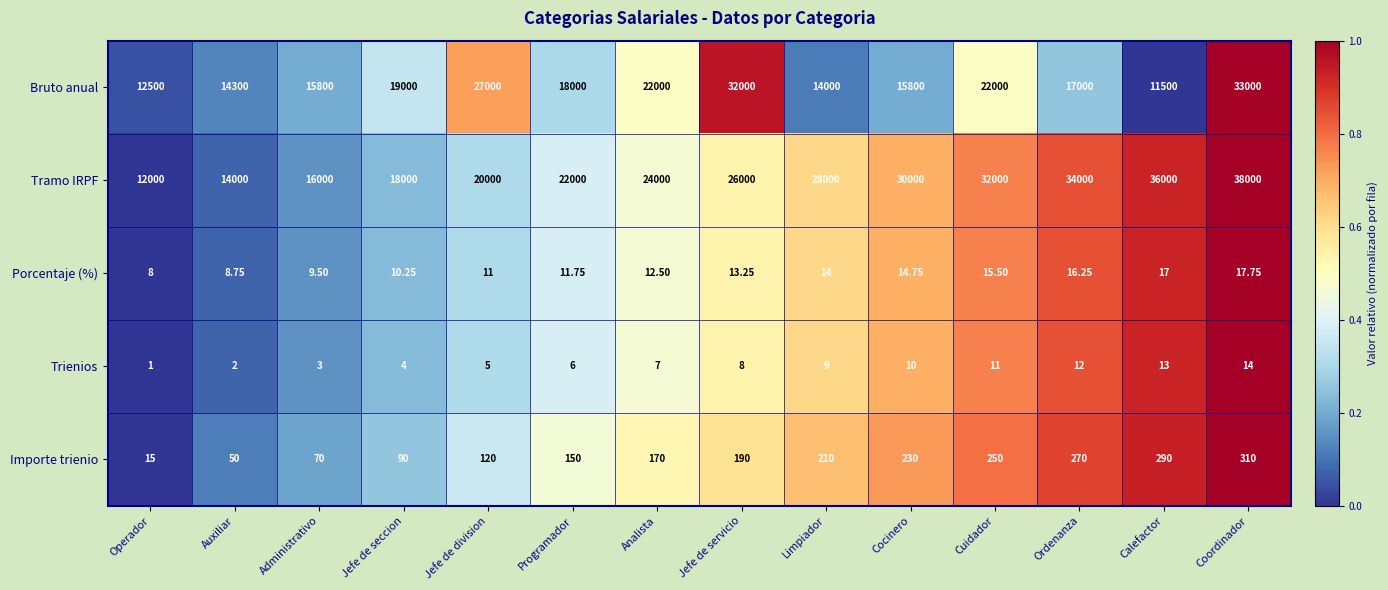

Where is Importe trienio nearest to the value 162?

Analista